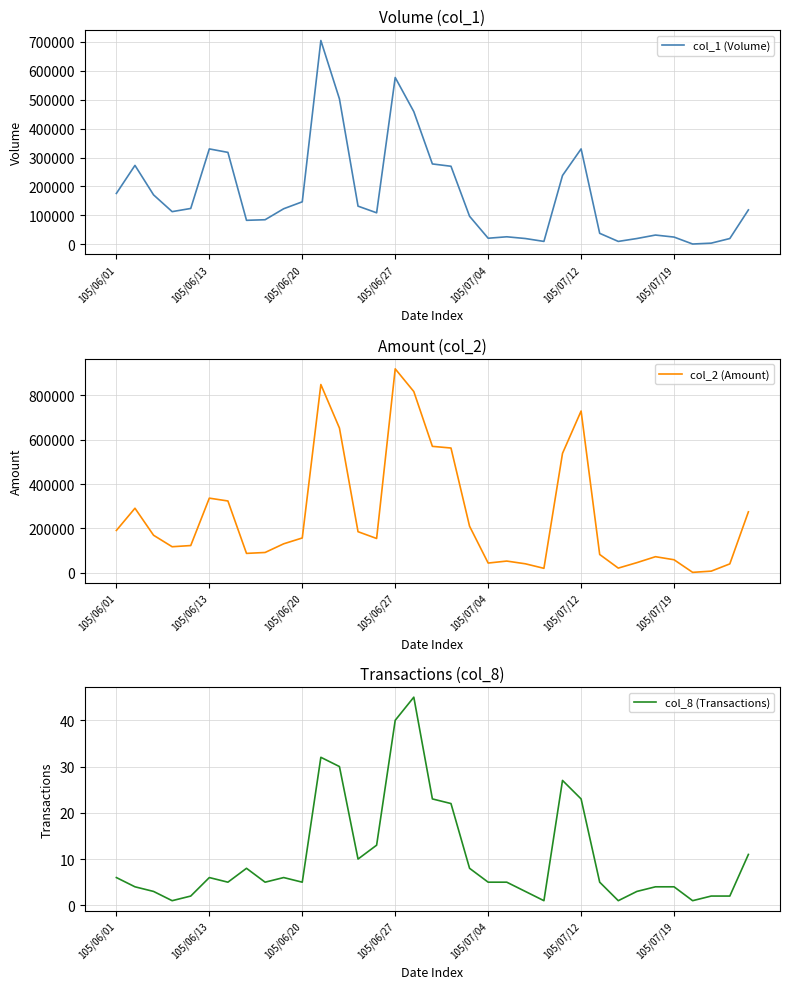

Where is the first local maximum for col_8 (Transactions)?

105/06/13